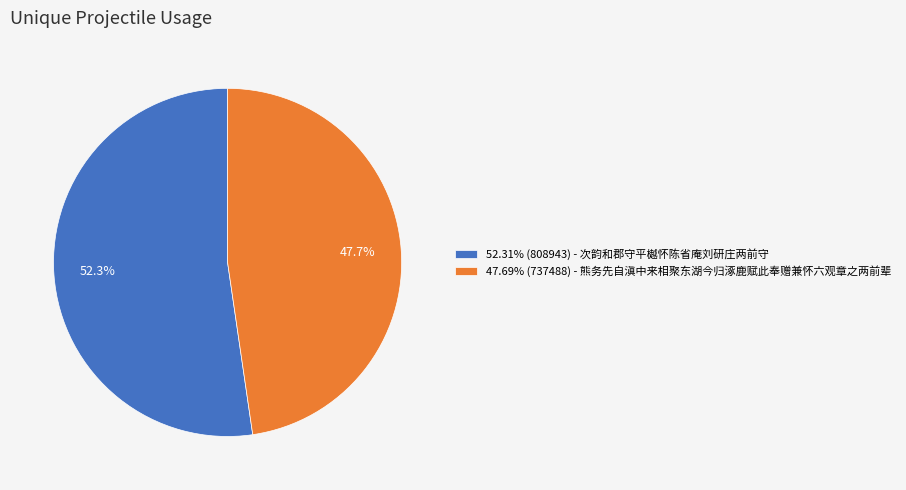

How much of the chart is everything except 47.69% (737488) - 熊务先自滇中来相聚东湖今归涿鹿赋此奉赠兼怀六观章之两前辈?

52.3%